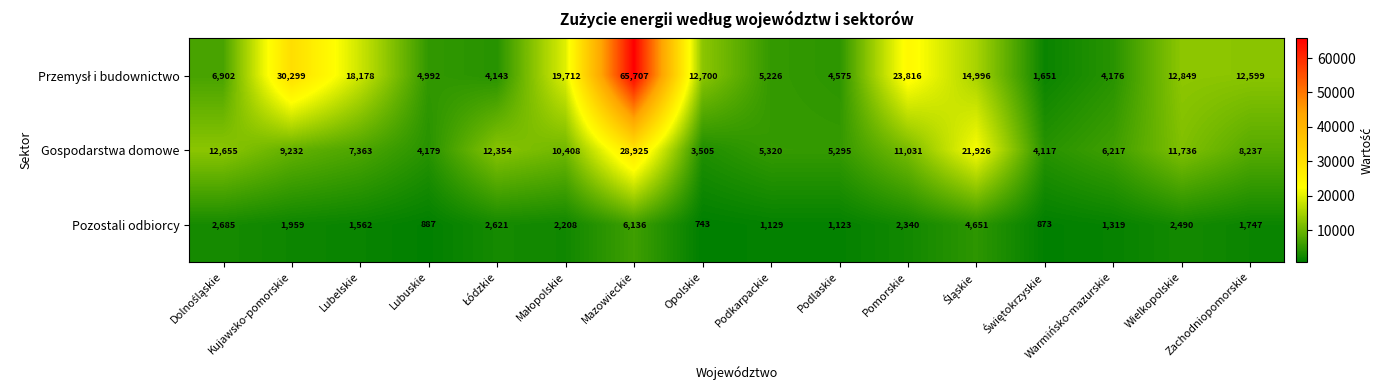

The value of Pozostali odbiorcy at Wielkopolskie is 1486. True or false?

False